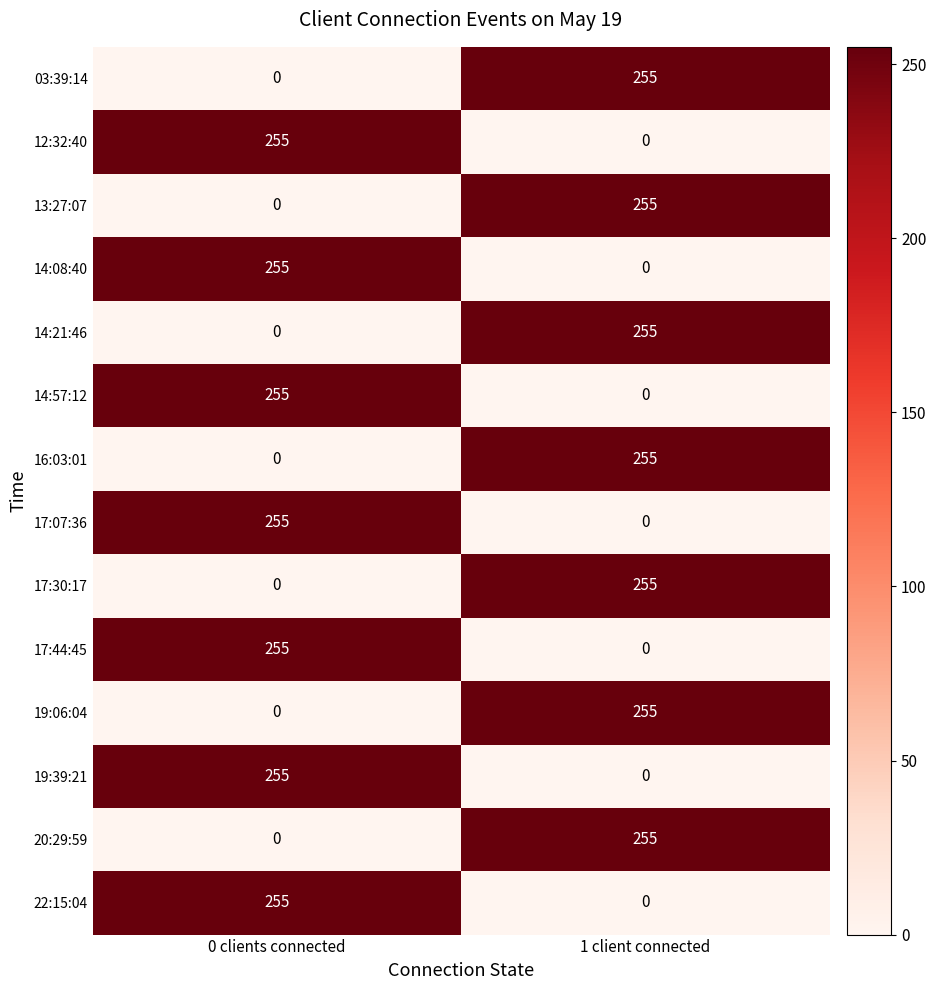

The 13:27:07 series shows 395 at 1 client connected. True or false?

False